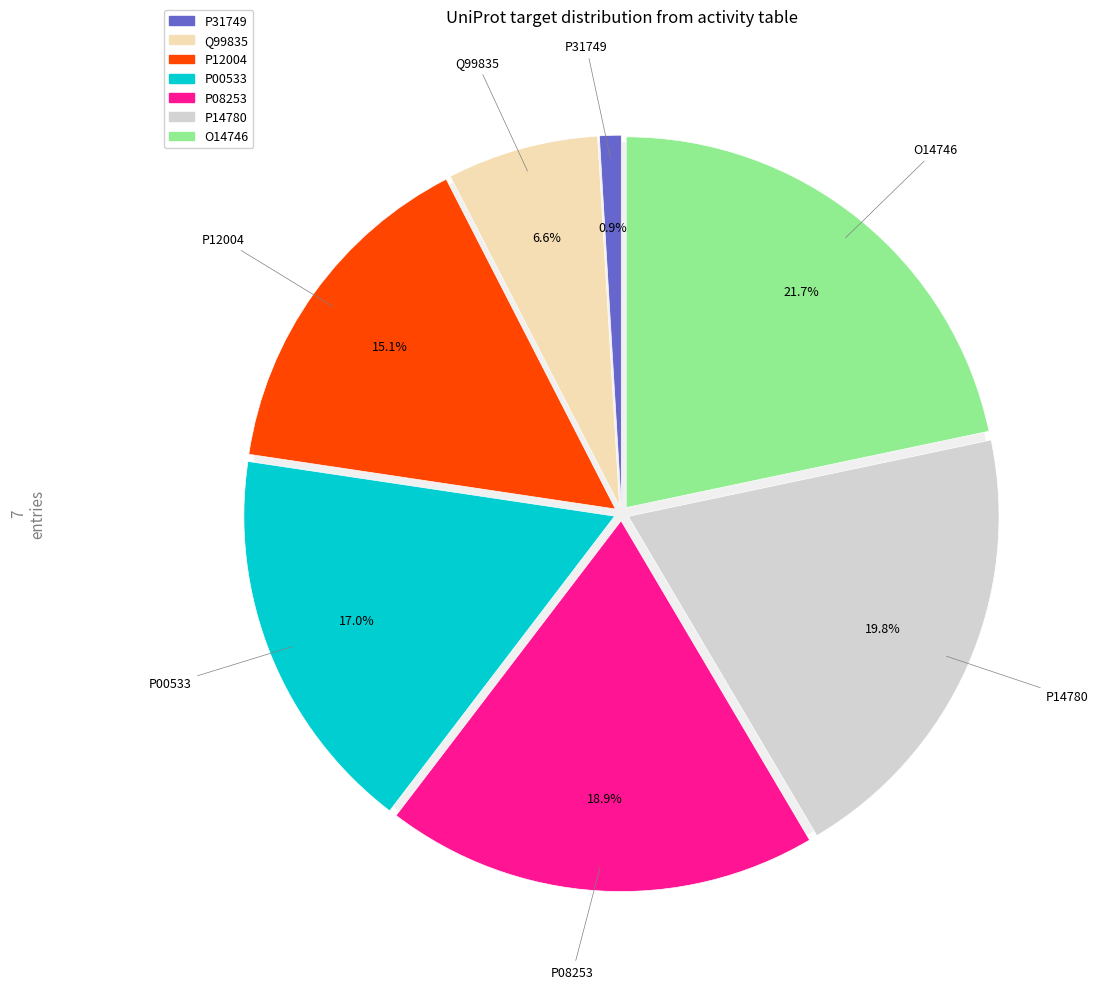

Combined, do P00533 and P08253 account for over 50%?

No